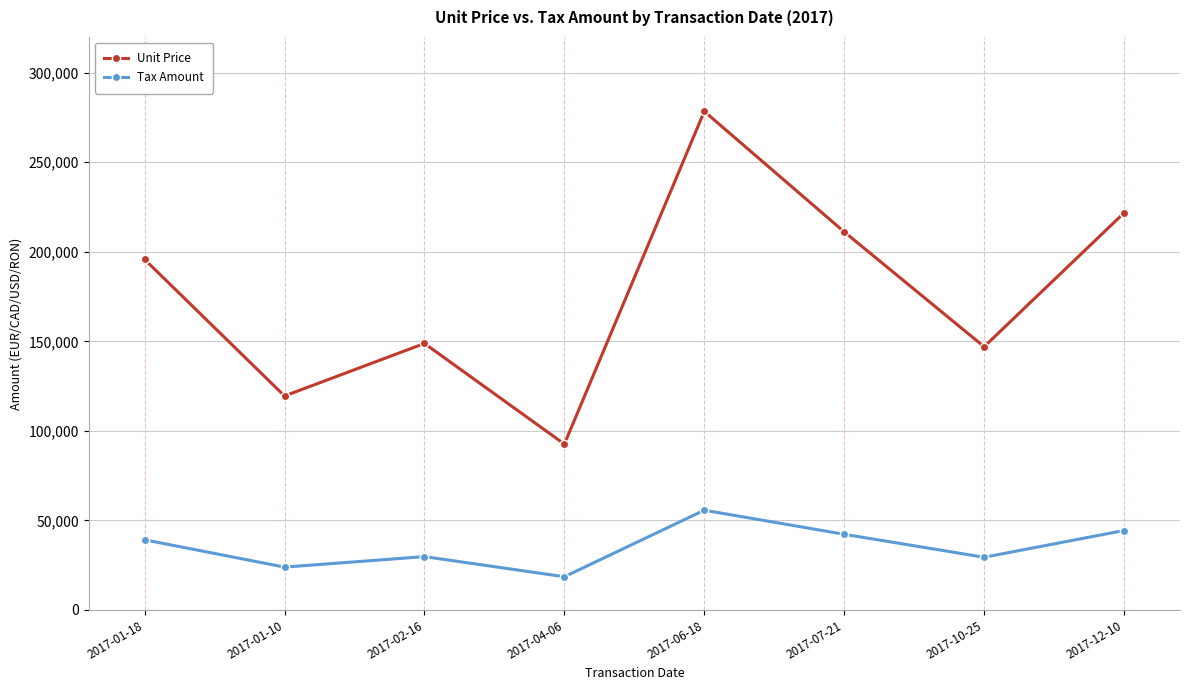

Where is the first local maximum for Unit Price?

2017-02-16